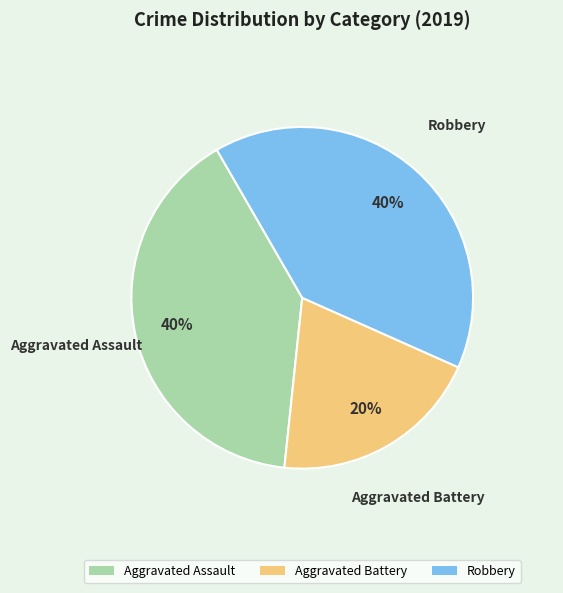

To the nearest percent, what is the average slice percentage?

33%